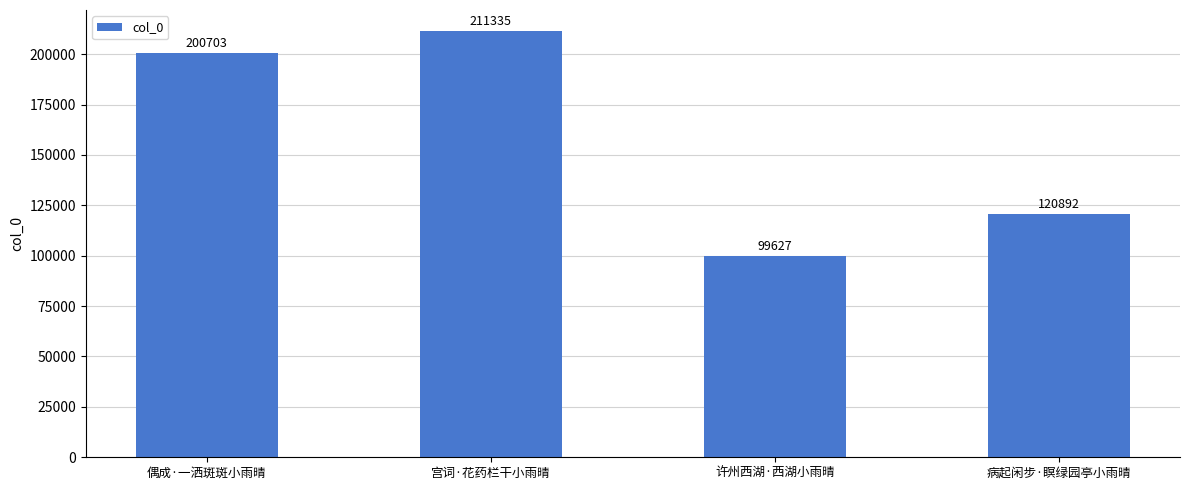

The value at 许州西湖·西湖小雨晴 is 60762. True or false?

False